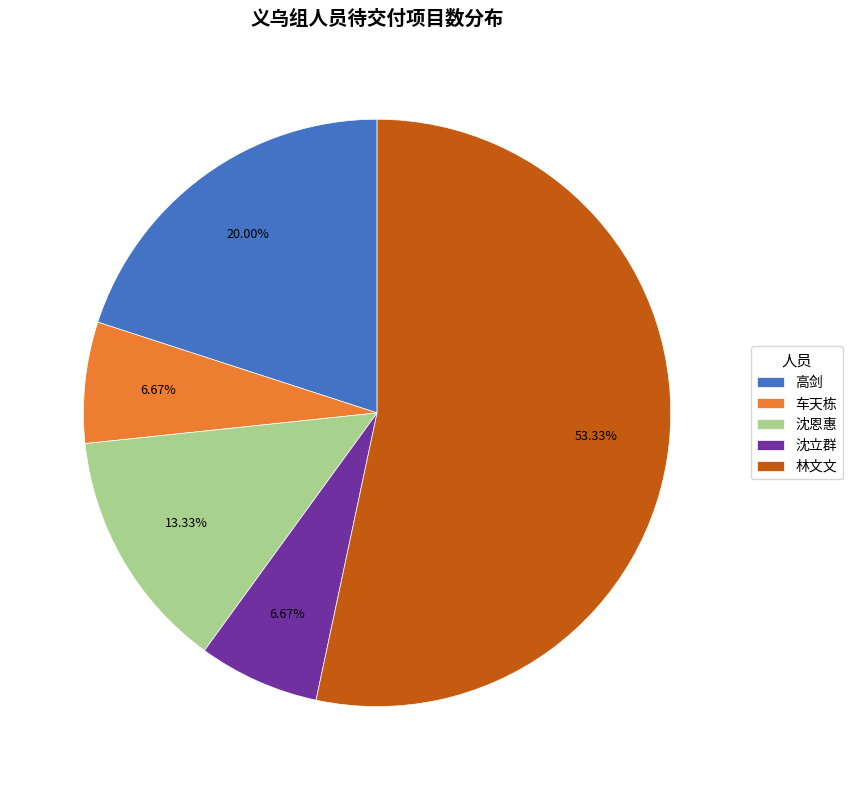

Do 高剑 and 林文文 together represent more than half of the pie?

Yes